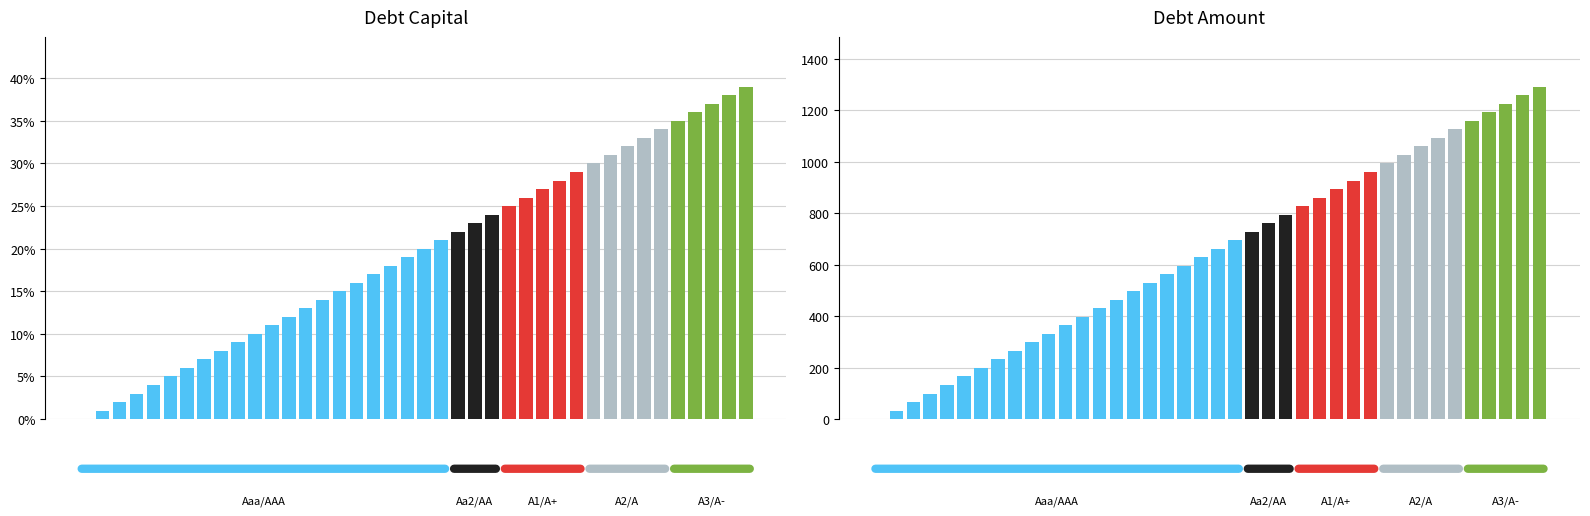

Are the bars horizontal?

No